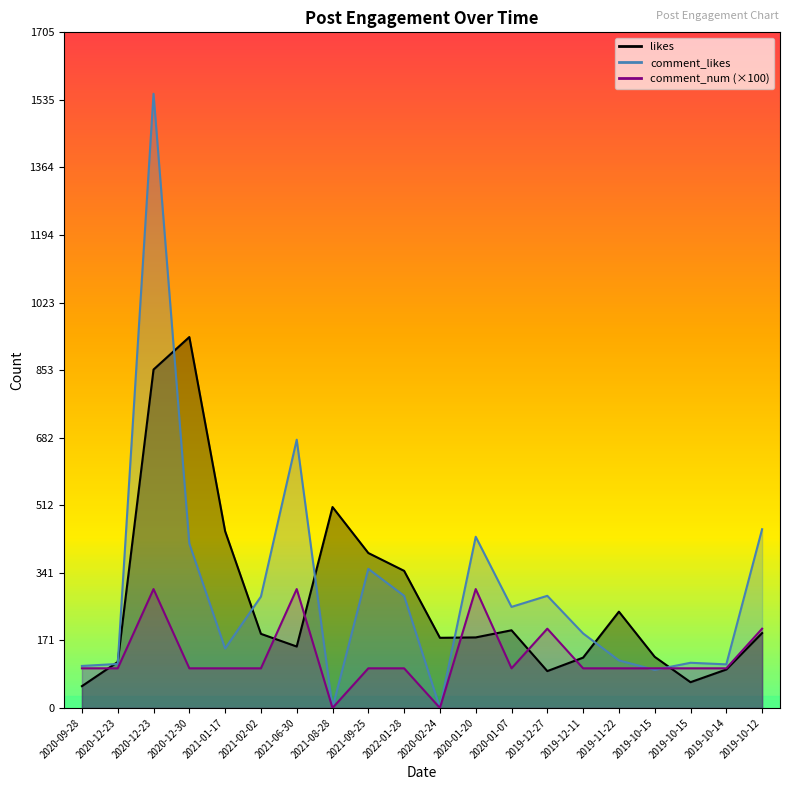

Where do likes and comment_likes first cross each other?

2020-09-28 and 2020-12-23